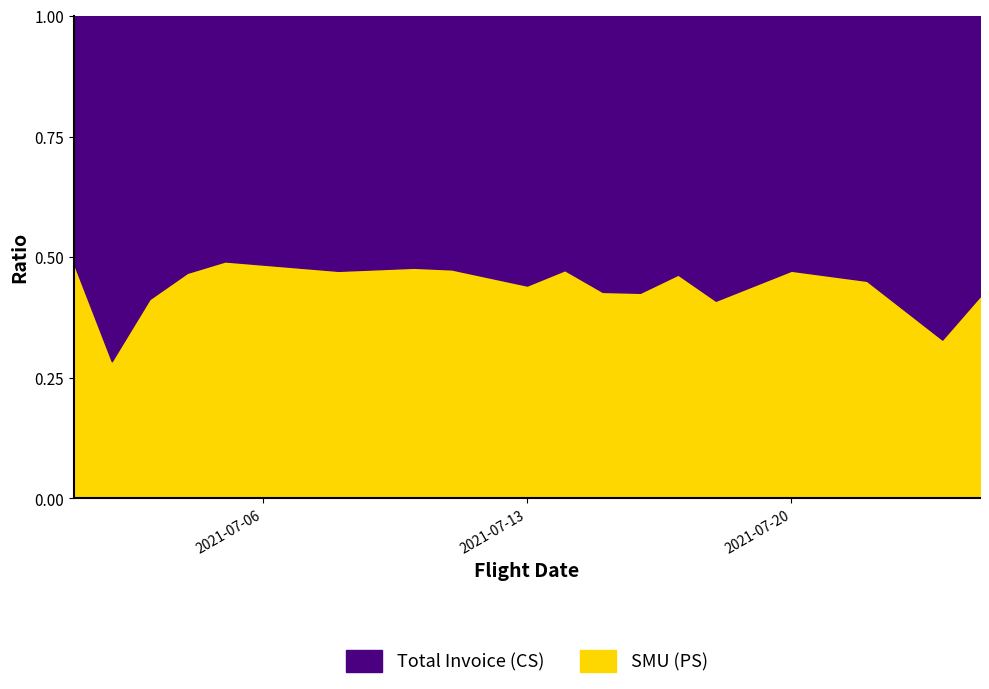

How many values in the SMU series are below 2172650?

9